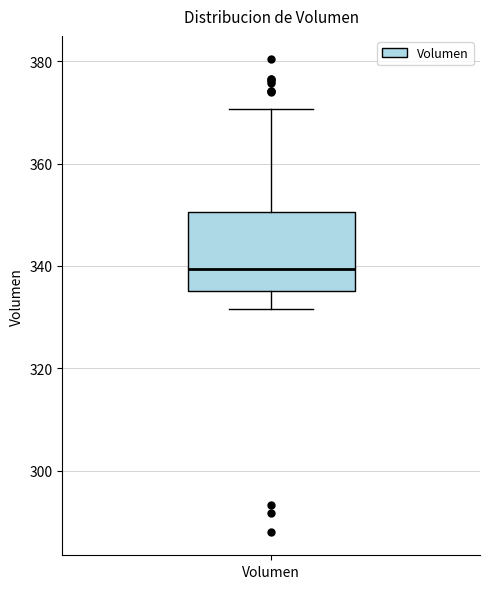

Where does the upper whisker of the box for Volumen end on the y-axis? The values are not printed on the chart, so give them approximately, as read against the axis.

370